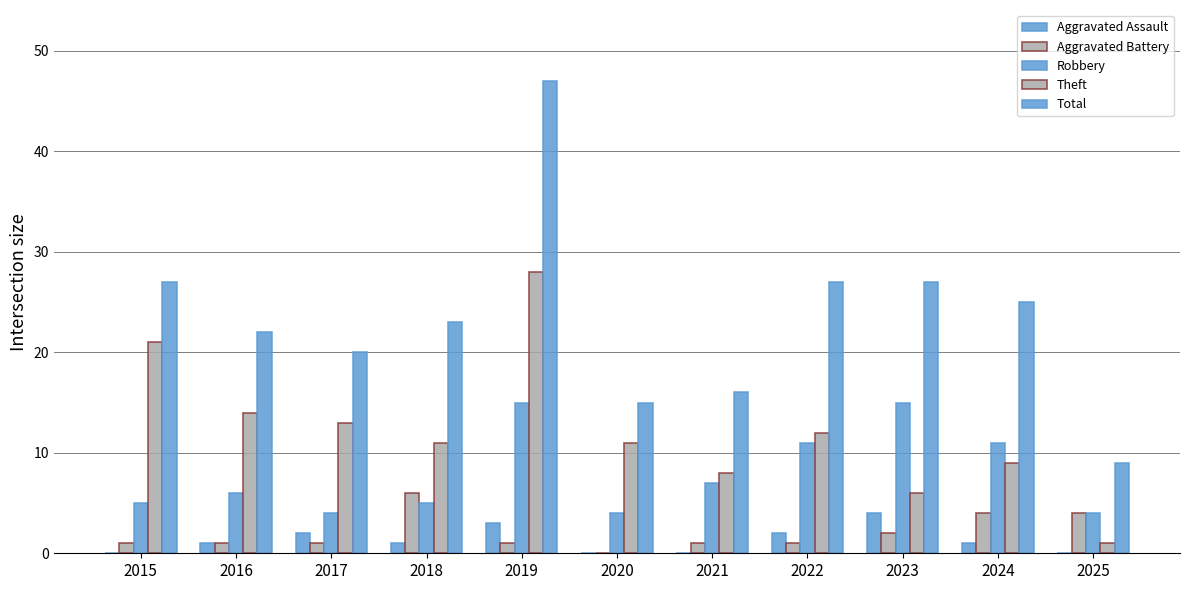

What is the value of the Total bar at the 7th from the left?

16